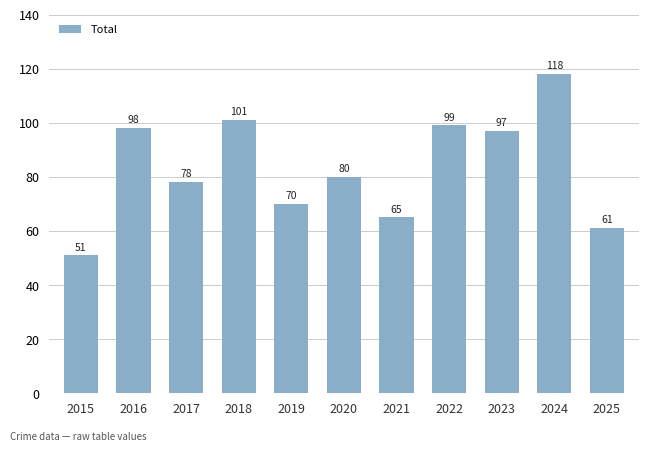

Count the number of categories in the chart.

11